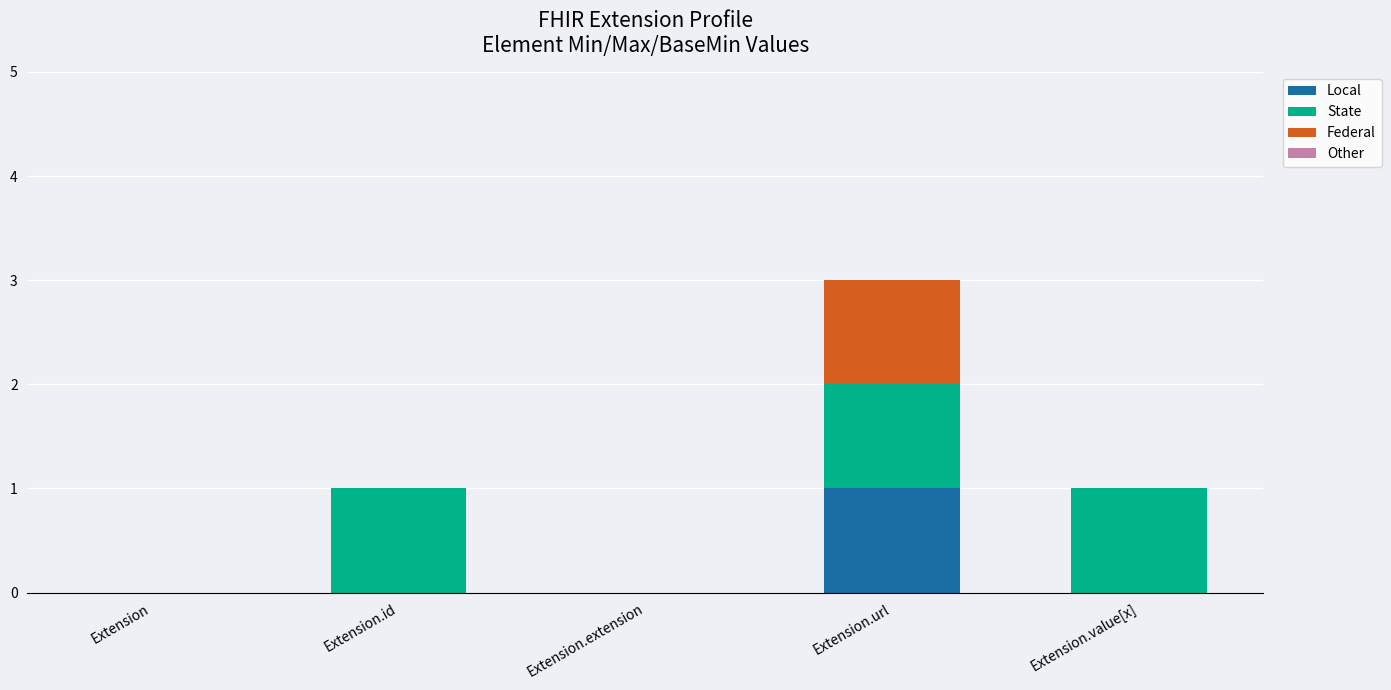

What is the total value across all series at Extension.url?

3